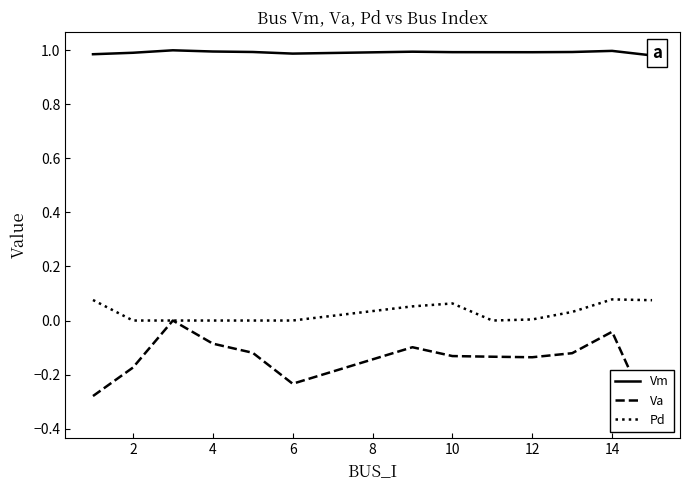

In Pd, how many points are higher than both neighbors (excluding endpoints)?

2